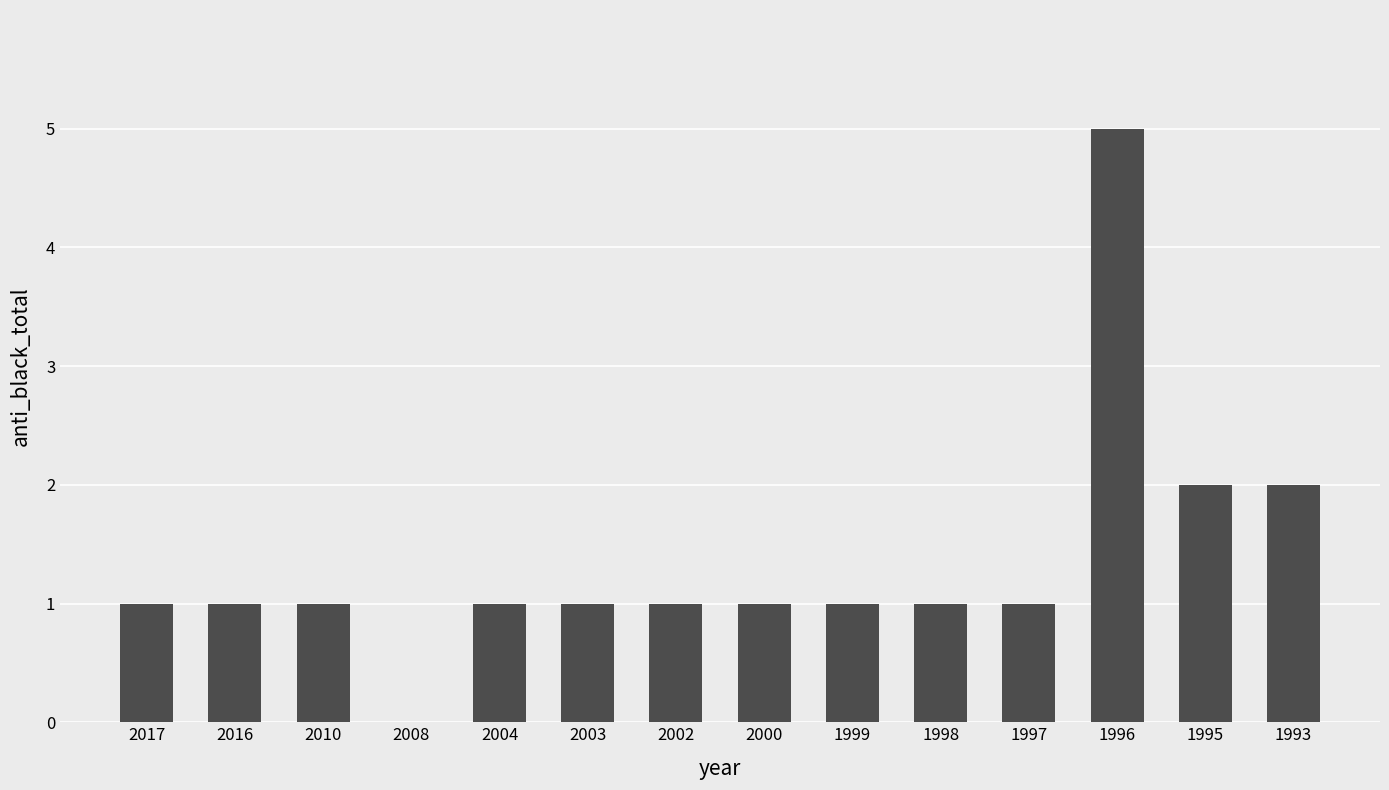

What is the sum of all values?

19